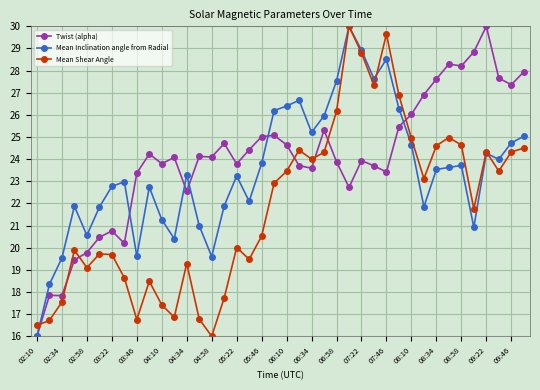

What is the value of the Mean Inclination angle from Radial point at the 15th from the left?

19.6